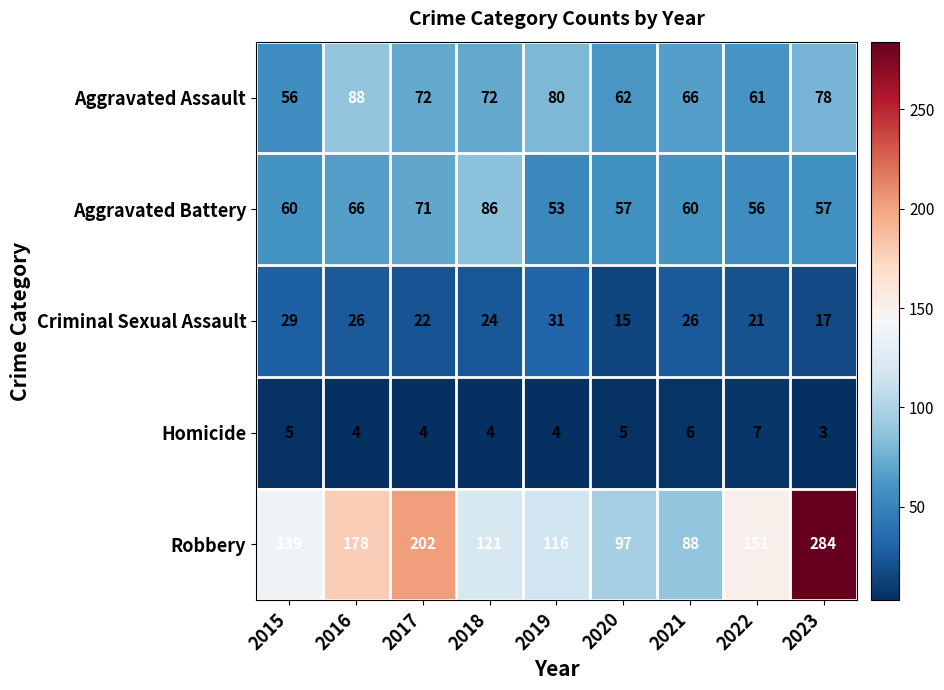

Count the Homicide values in the range 4 to 5.

6